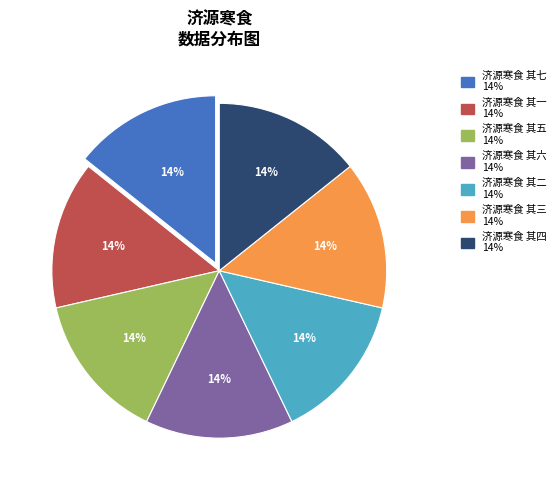

To the nearest percent, what is the average slice percentage?

14%